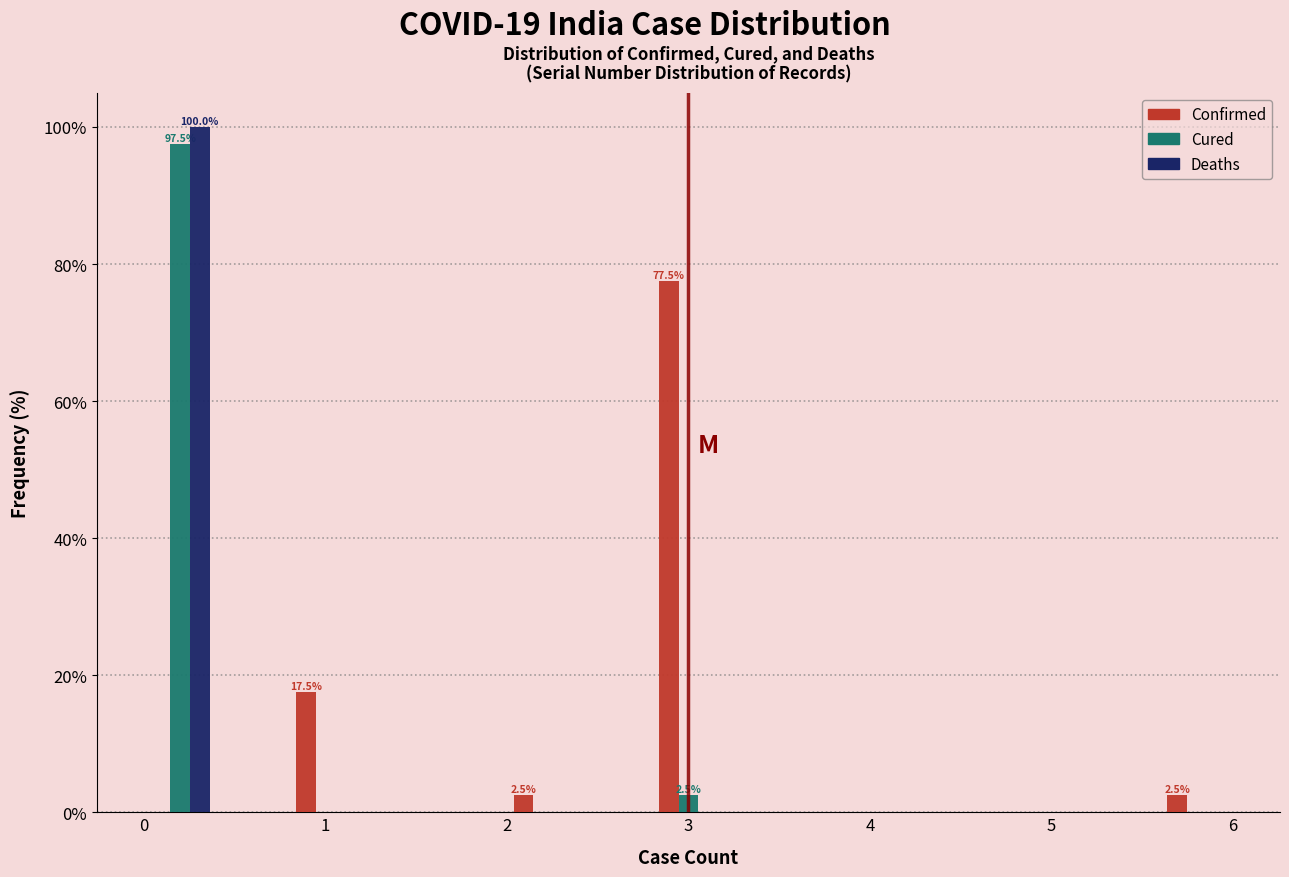

In the Confirmed series, which range on the x-axis has the tallest bar?

2.8 to 3.2